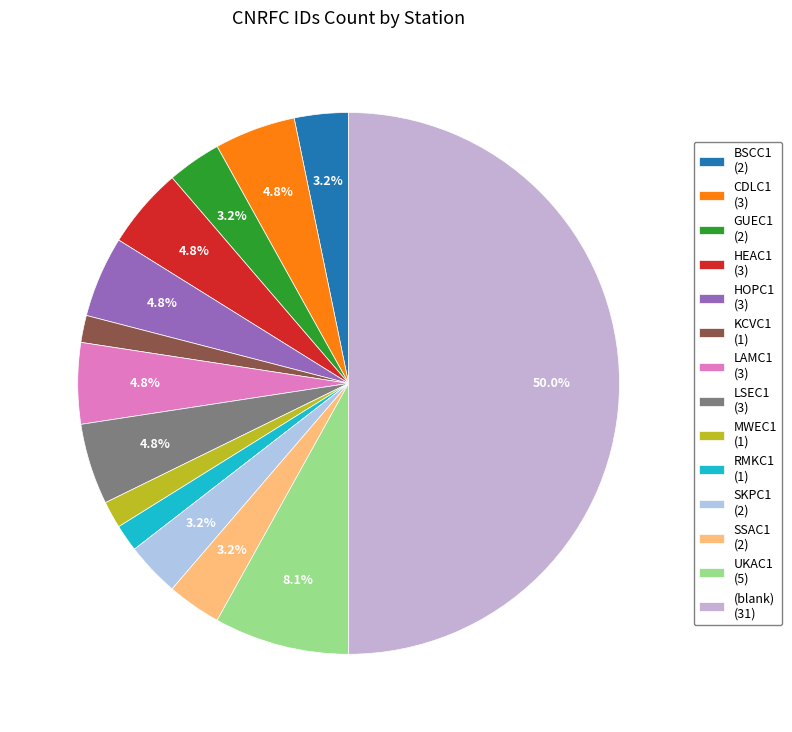

Between LSEC1 and HEAC1, which is larger?

LSEC1